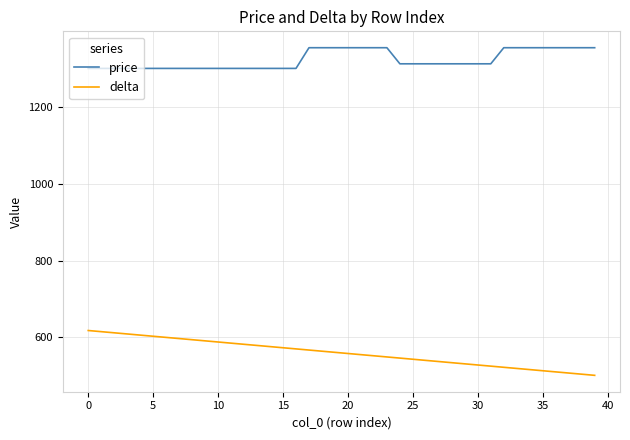

Which series has the largest range (max minus min)?

delta